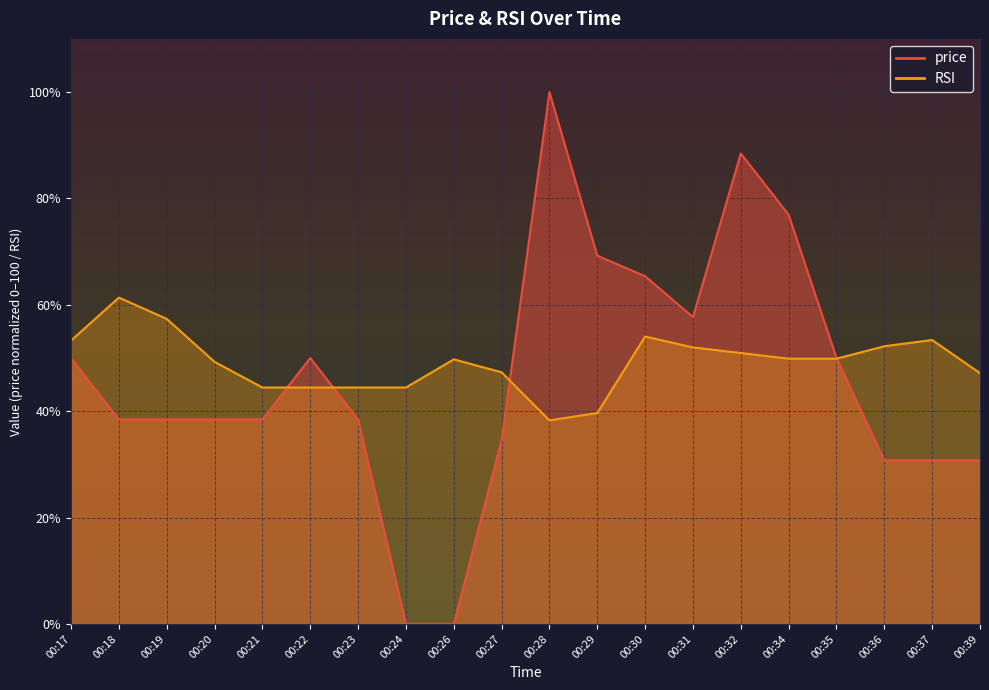

How many data points in RSI are above 49?

12